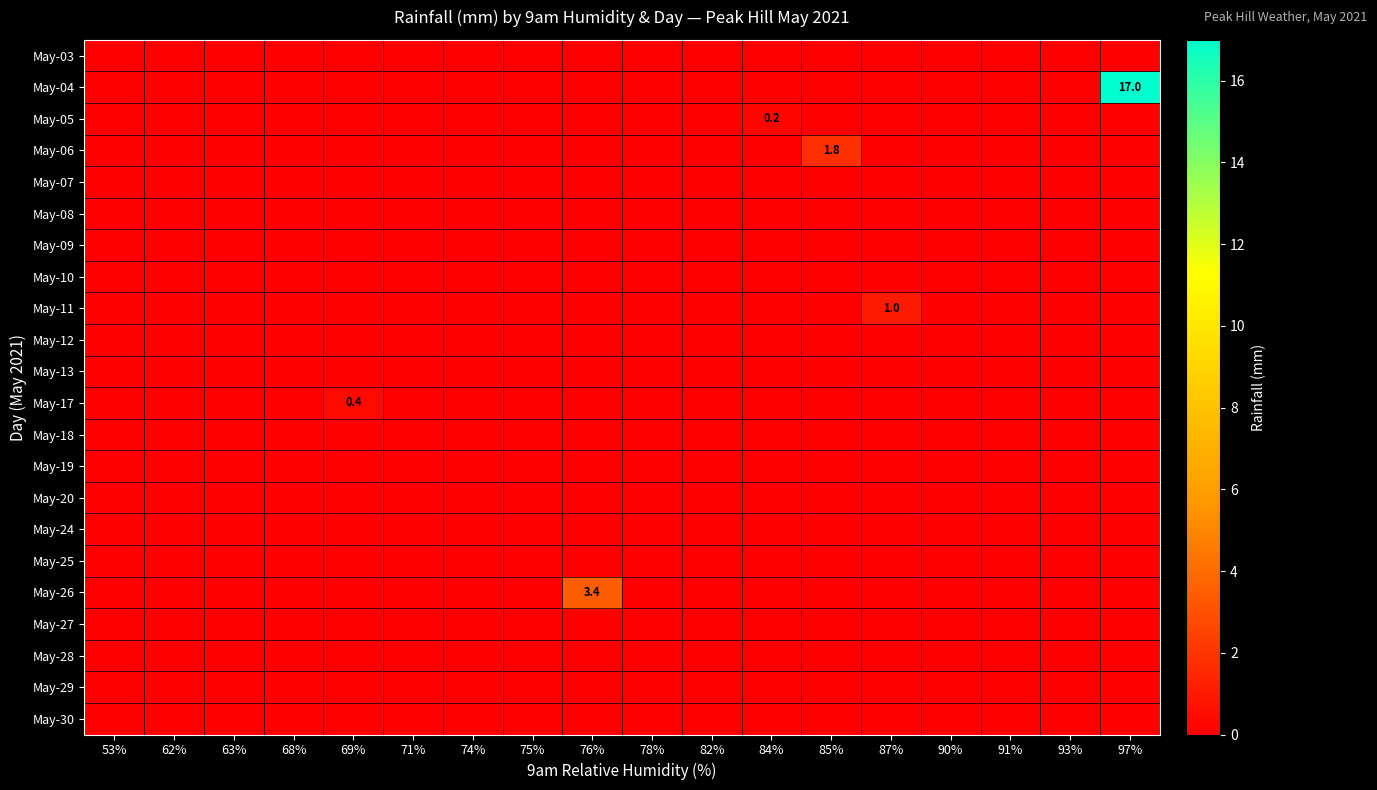

Which category has the highest value across all series?

97%